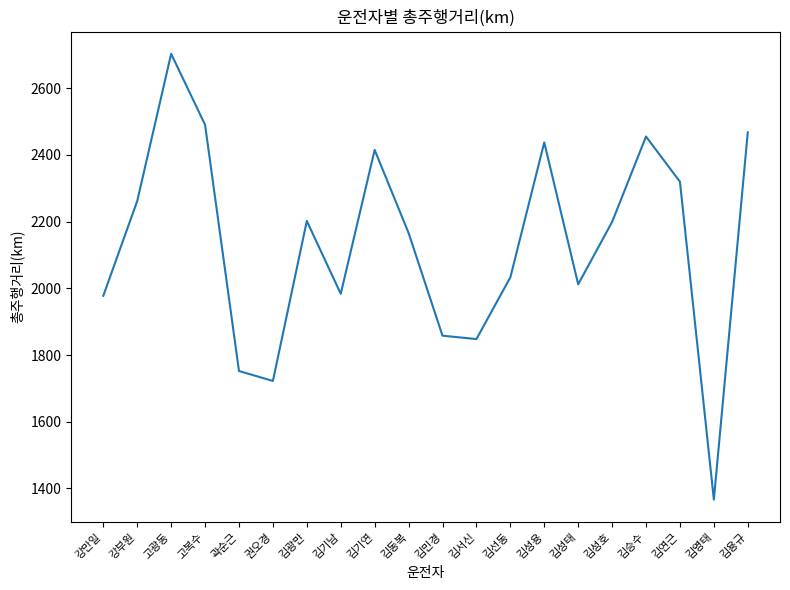

How many lines are shown in the chart?

1